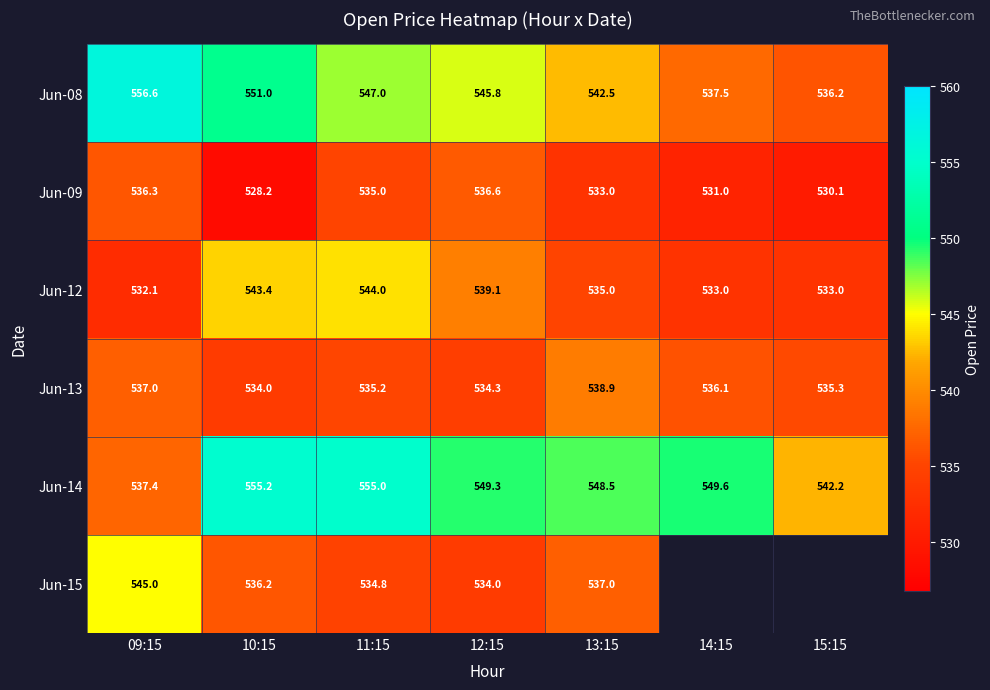

Rank the categories by Jun-14 value from lowest to highest.

09:15, 15:15, 13:15, 12:15, 14:15, 11:15, 10:15